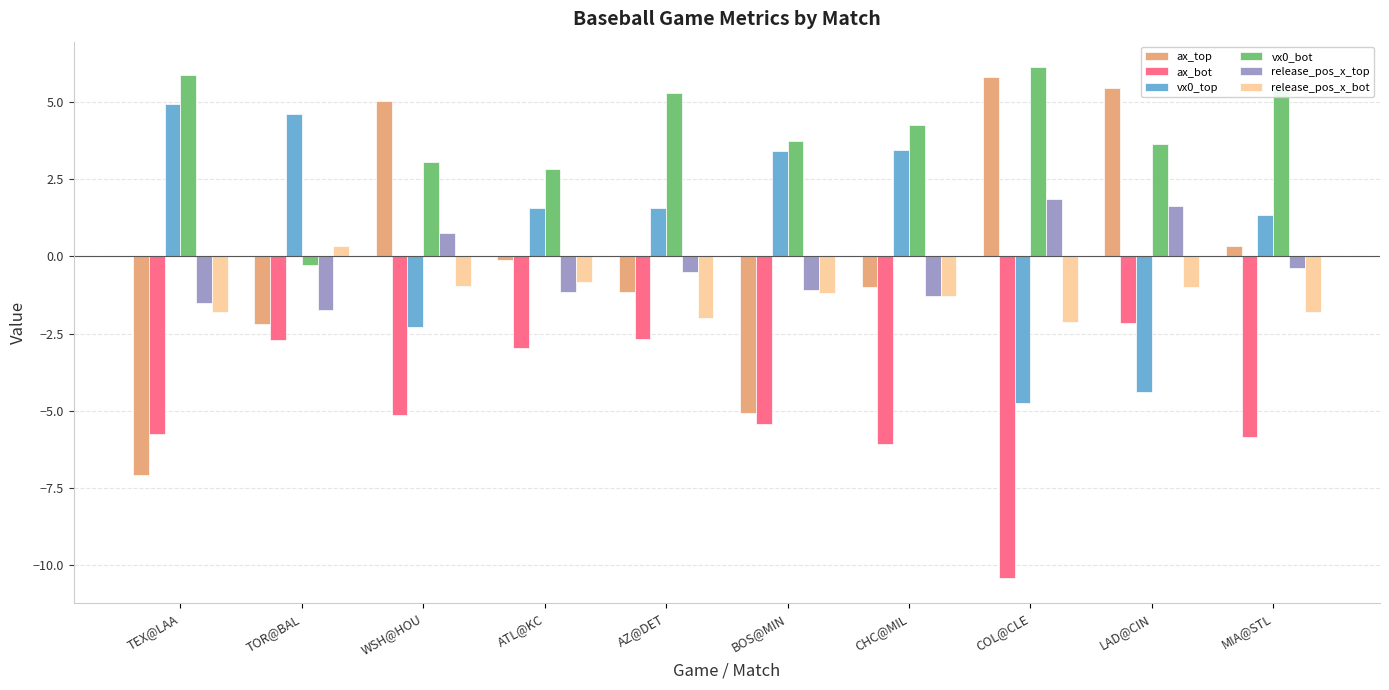

What is the average value of the vx0_top series?

0.9